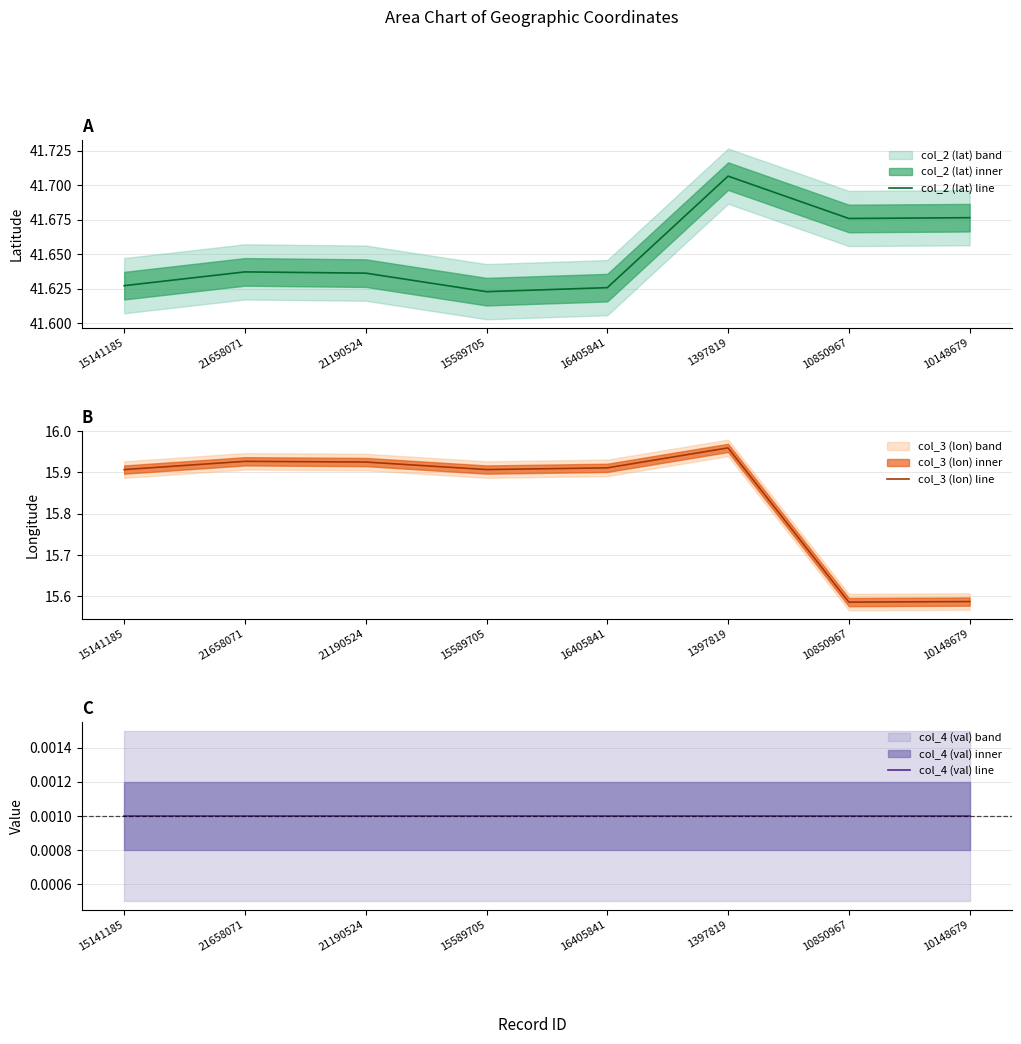

What is the difference between the highest and lowest values at 10850967?

41.7